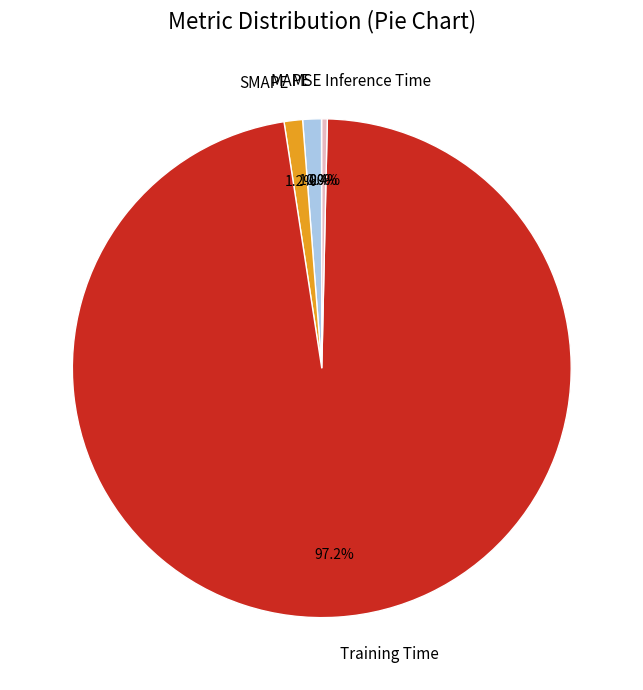

Is there any slice that represents more than half of the pie?

Yes